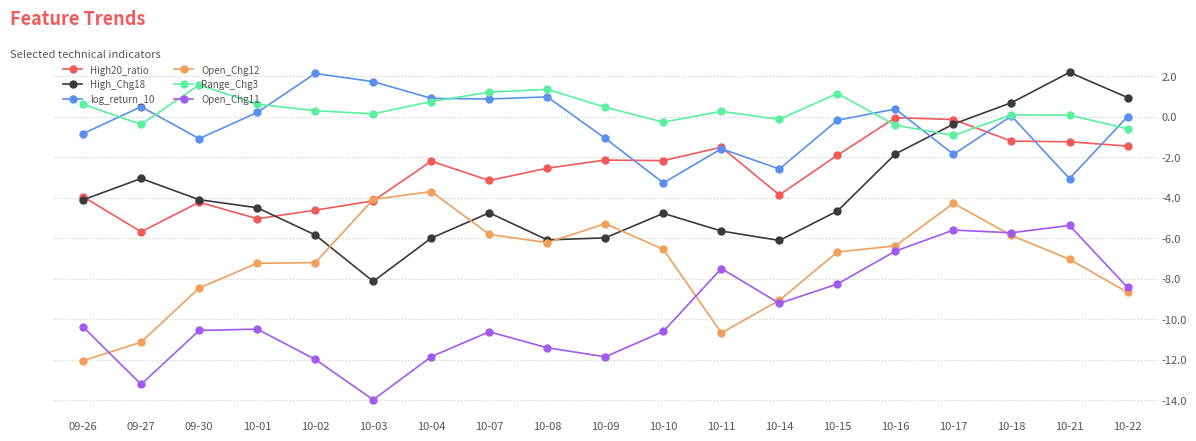

What is the total value across all series at 10-15?

-20.6